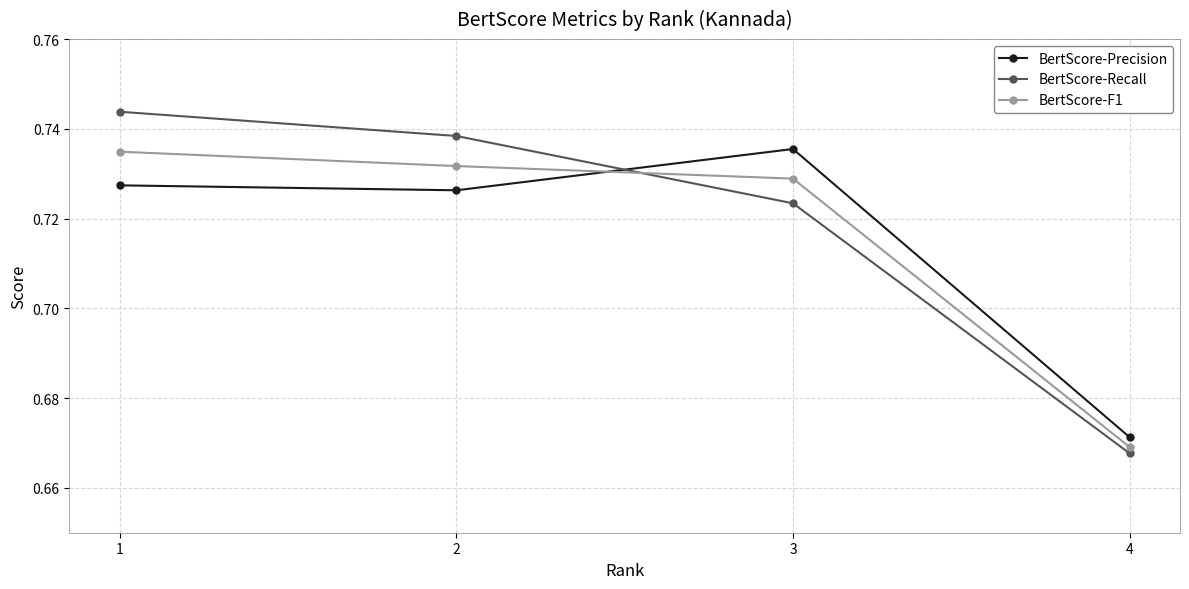

What is the sum of the BertScore-Precision values at 2 and 4?

1.4